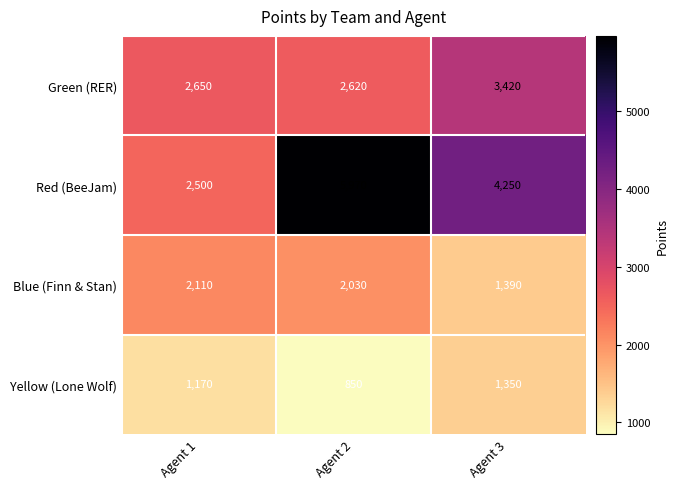

What is the sum of all Red (BeeJam) values?

12720